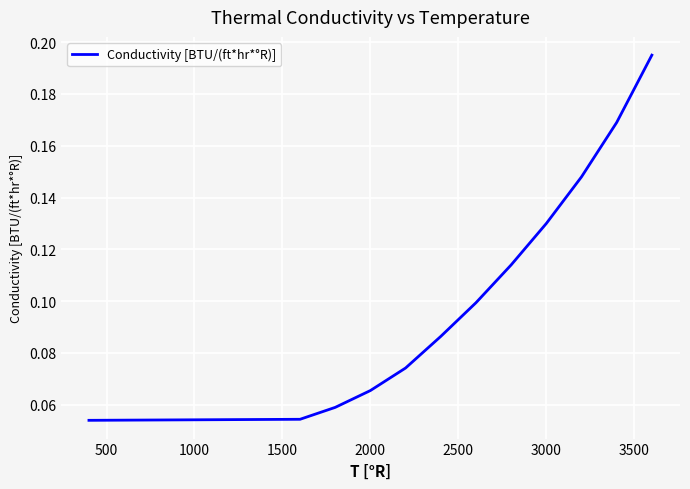

Does the chart have visible grid lines?

Yes